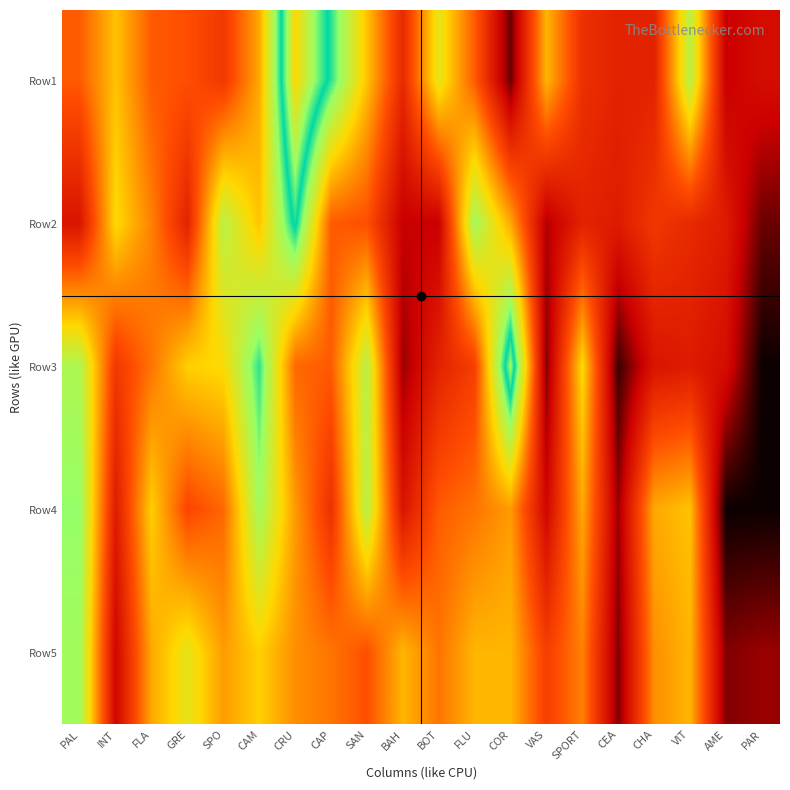

Rank the series by their maximum value, from highest to lowest.

Row1, Row3, Row2, Row4, Row5